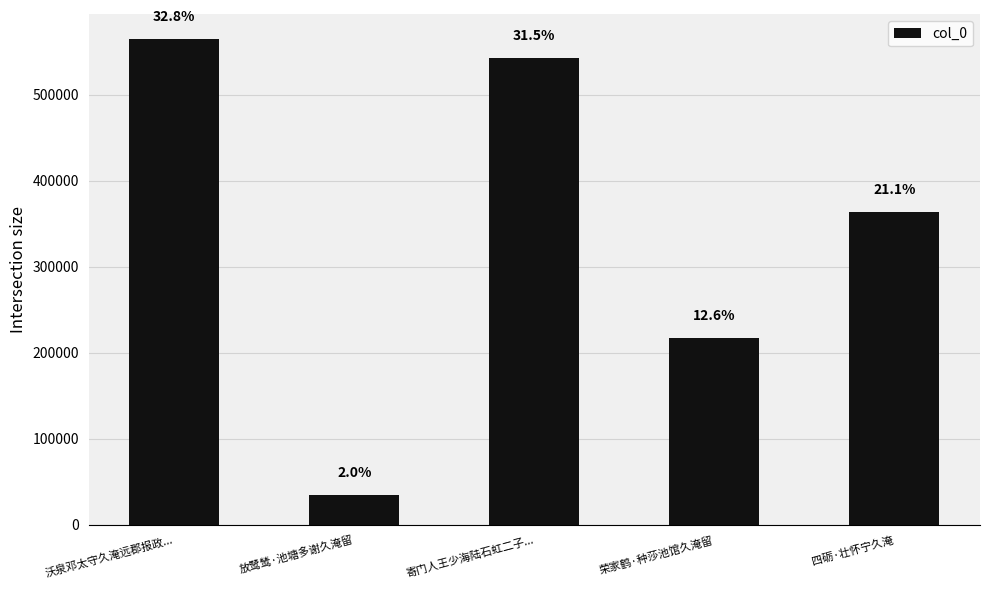

What is the value of the 3rd bar from the left?

542429